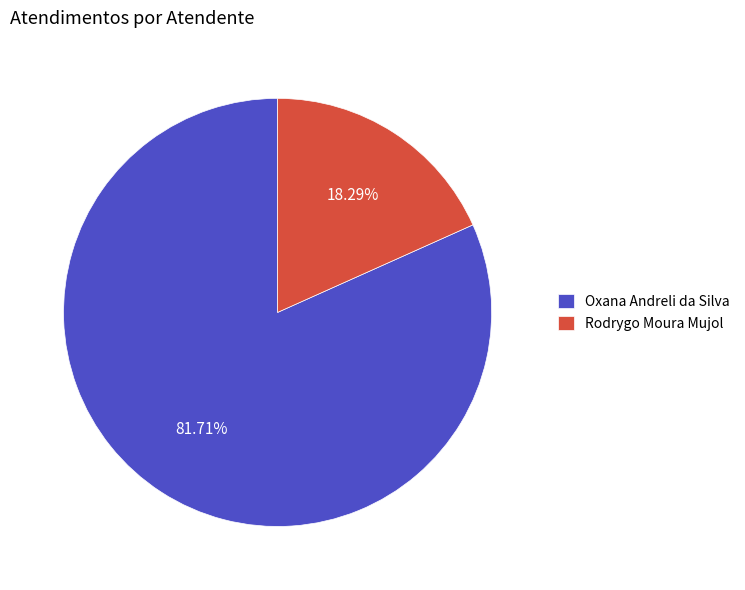

What is the ratio of the value at Rodrygo Moura Mujol to the value at Oxana Andreli da Silva?

0.2